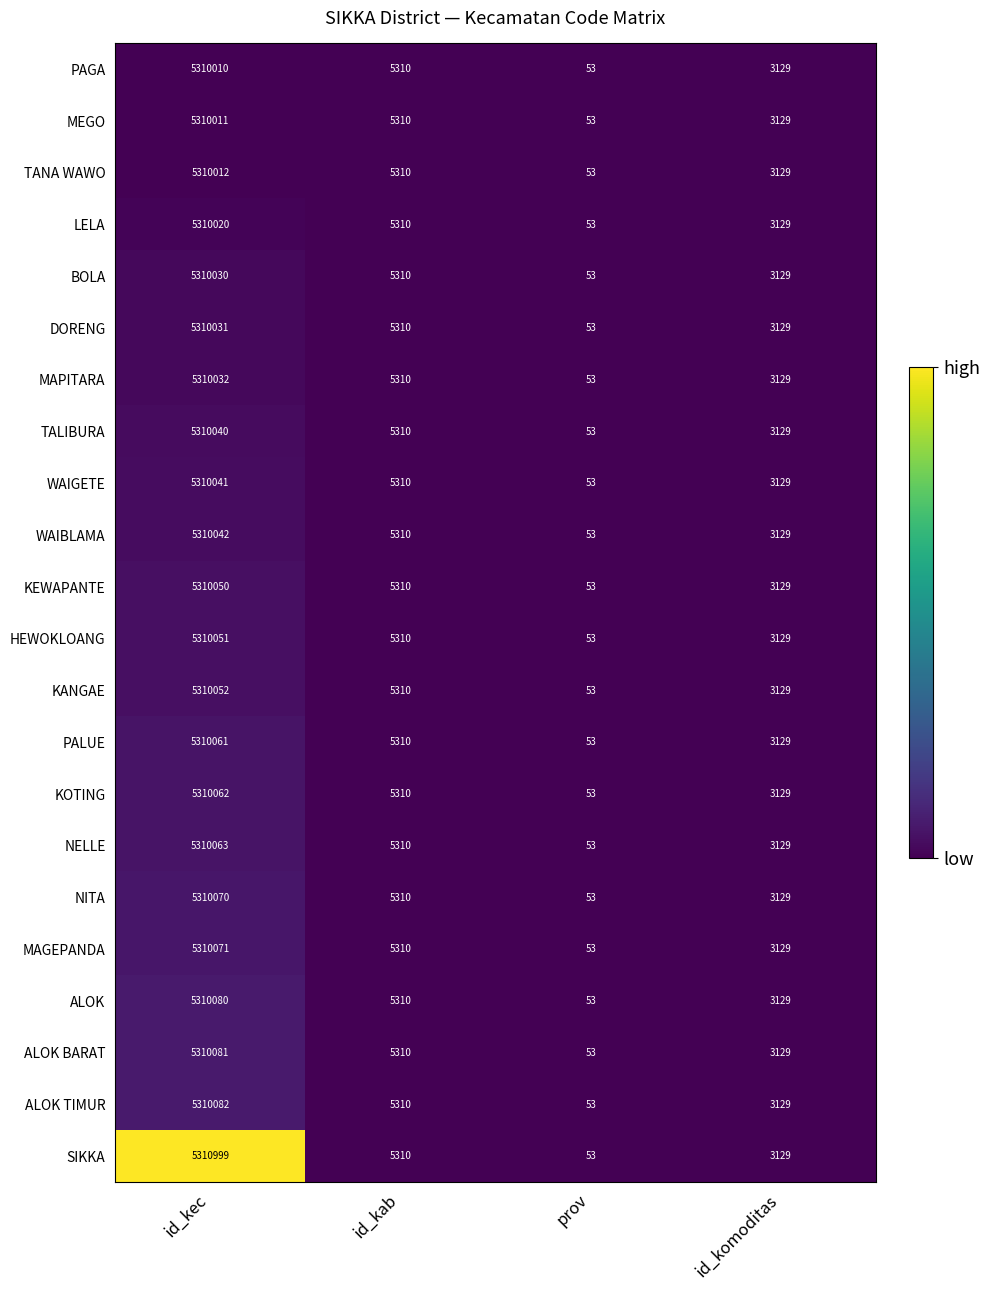

Which label corresponds to the largest value in the chart?

id_kec